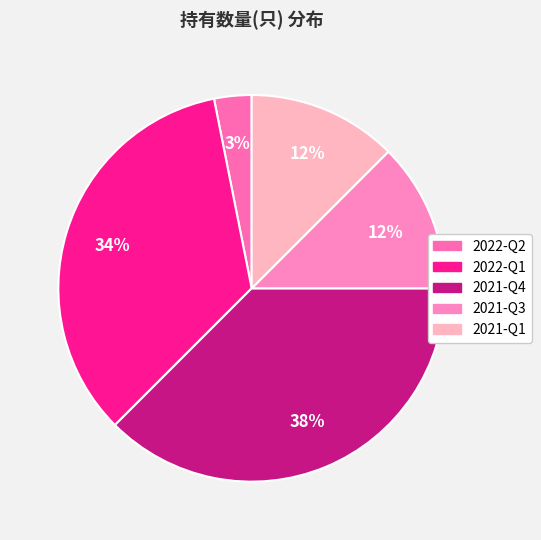

Does 2022-Q1 account for over 50% of the chart?

No